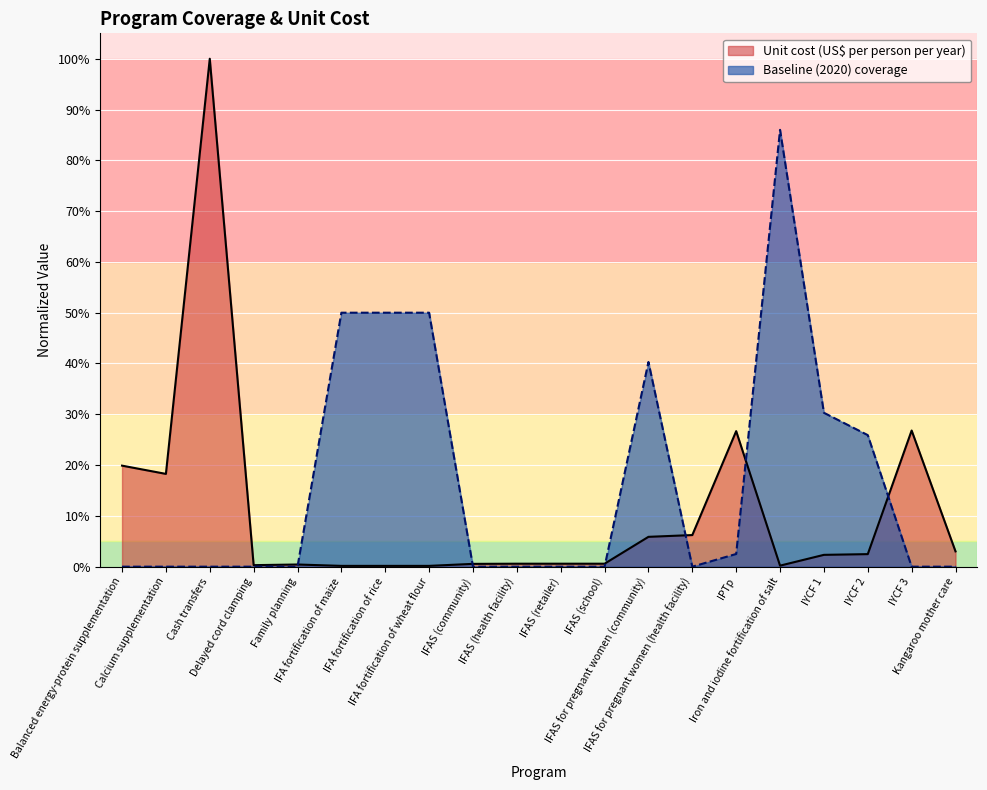

Is it true that Unit cost (US$ per person per year) equals 0.0 at IFAS (school)?

False